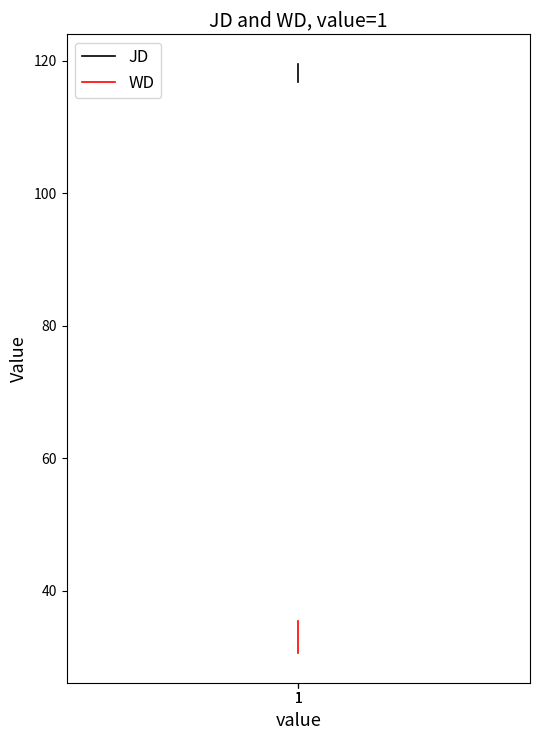

Reading right to left, what are all the values shown in this chart?

JD: 119.5	119.4	116.8
WD: 35.5	35.3	30.6